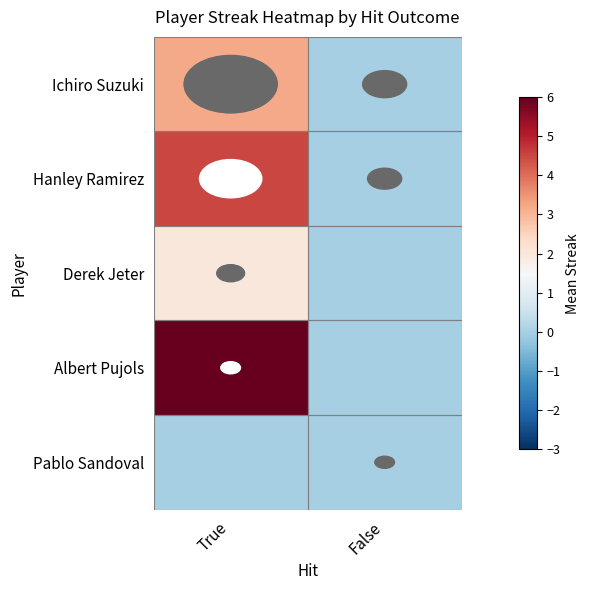

Reading left to right, list all the values displayed in this chart.

Ichiro Suzuki: True=3.2	False=0.0
Hanley Ramirez: True=4.5	False=0.0
Derek Jeter: True=2.0	False=0.0
Albert Pujols: True=6.0	False=0.0
Pablo Sandoval: True=0.0	False=0.0